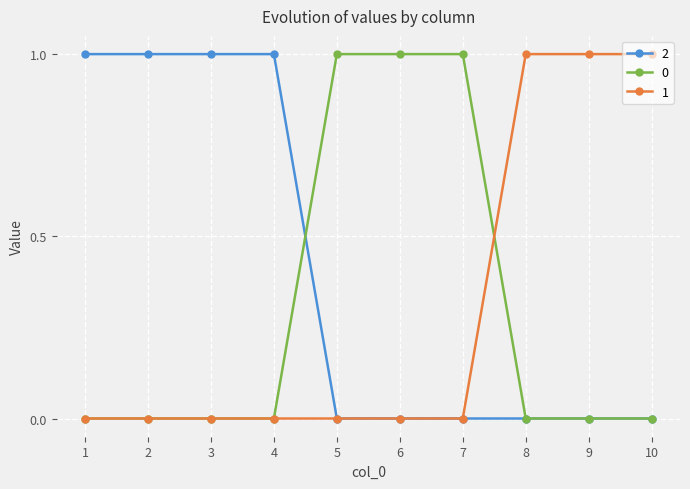

What are all the series names shown in the legend?

2, 0, 1